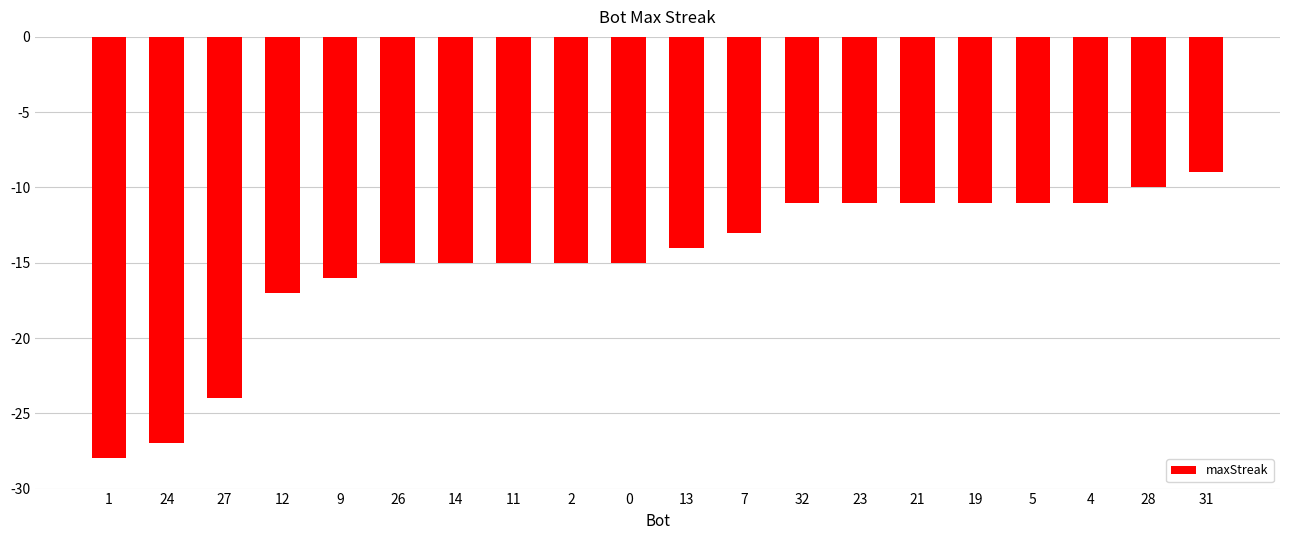

Read the value at 13, to the nearest 5.

-15